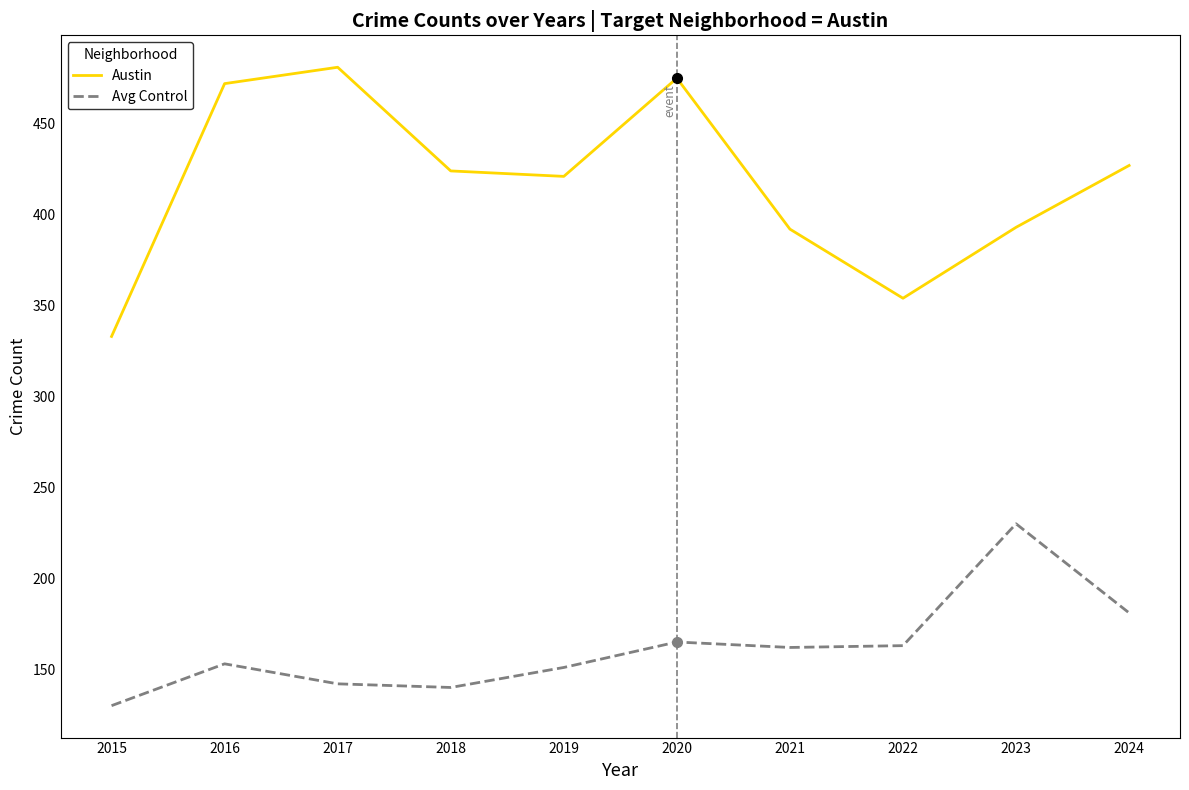

True or false: Avg Control and Austin intersect in this chart.

False